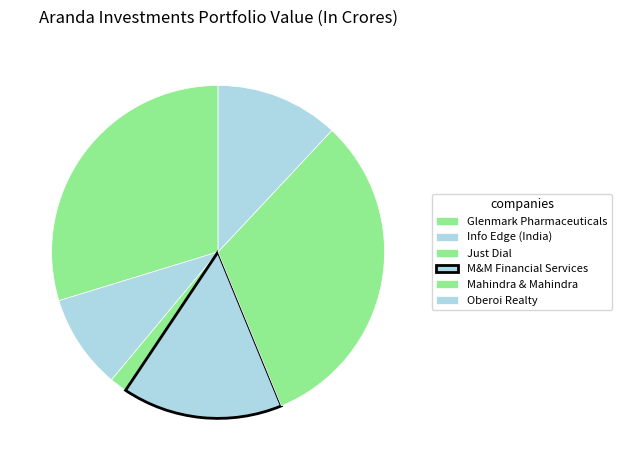

Do Glenmark Pharmaceuticals and Mahindra & Mahindra together represent more than half of the pie?

Yes